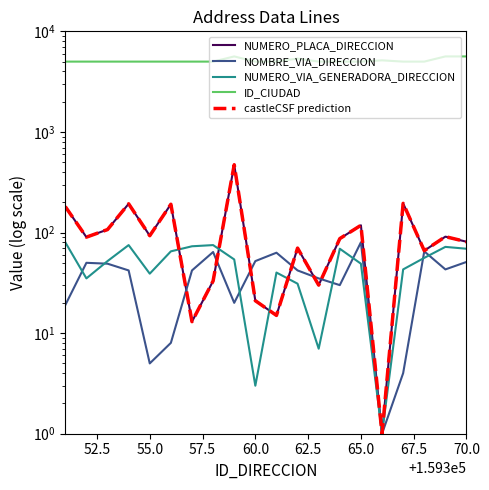

What is the minimum value shown in the chart?

1